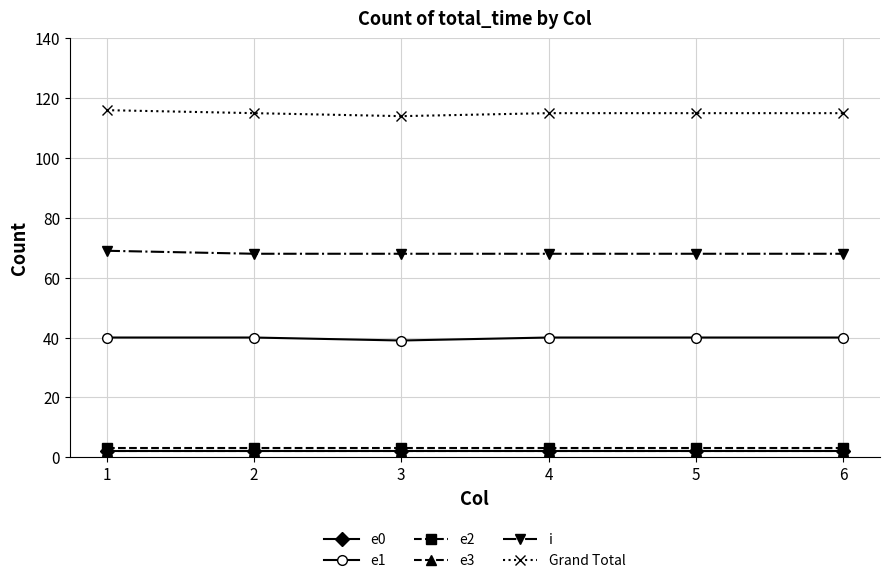

What is the greatest value displayed?

116